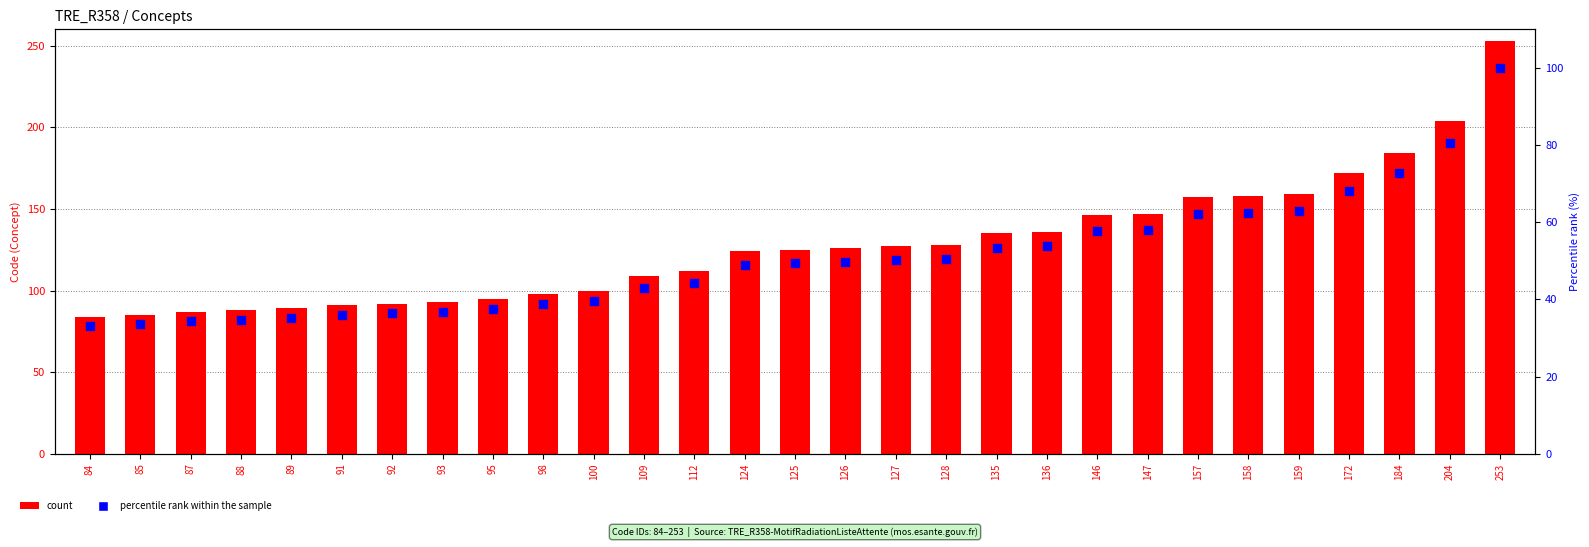

Which series has the widest spread of Y values?

count